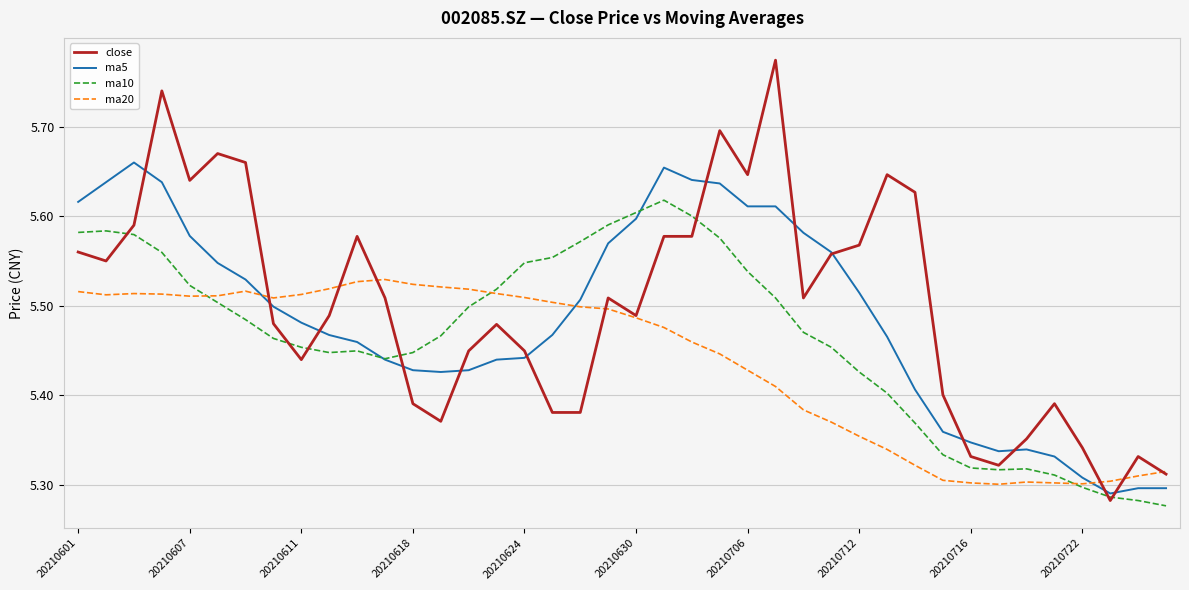

How many categories are shown in the chart?

40